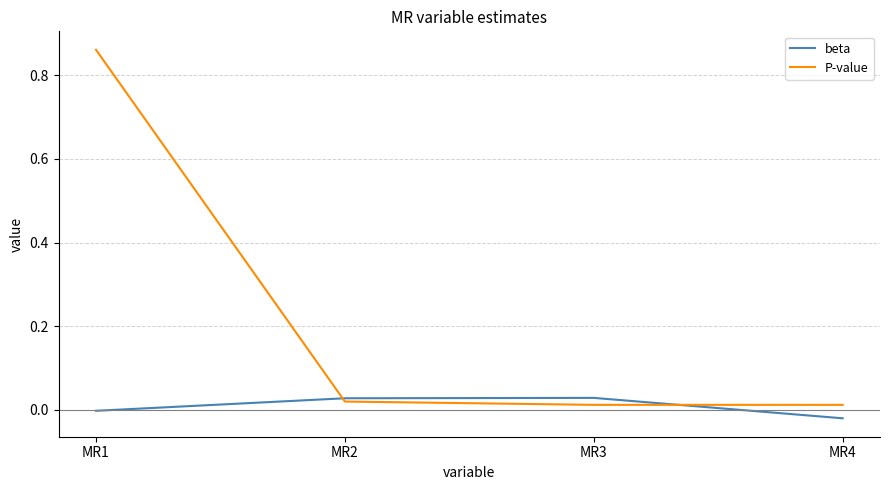

Rank the series by their average value, from highest to lowest.

P-value, beta